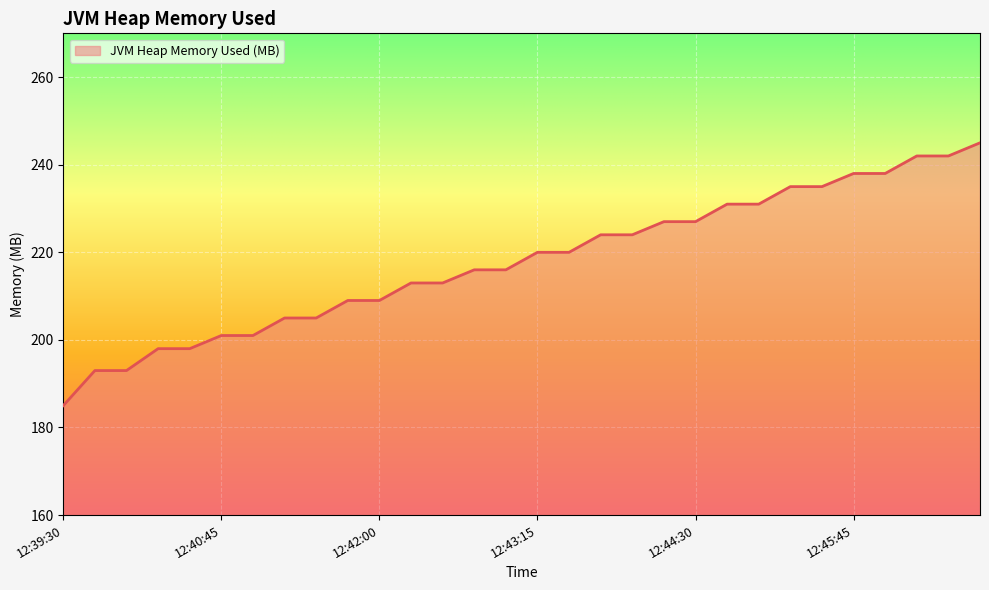

What is the difference between the maximum and minimum values?

60